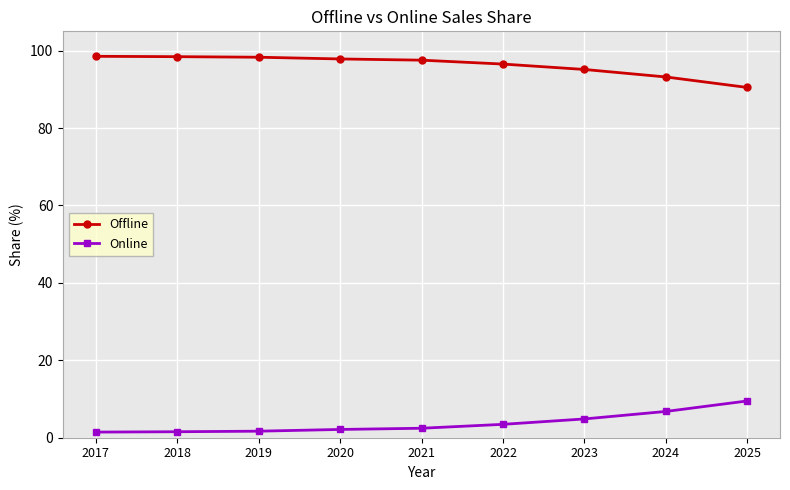

At 2022, list the series in order from largest to smallest.

Offline, Online